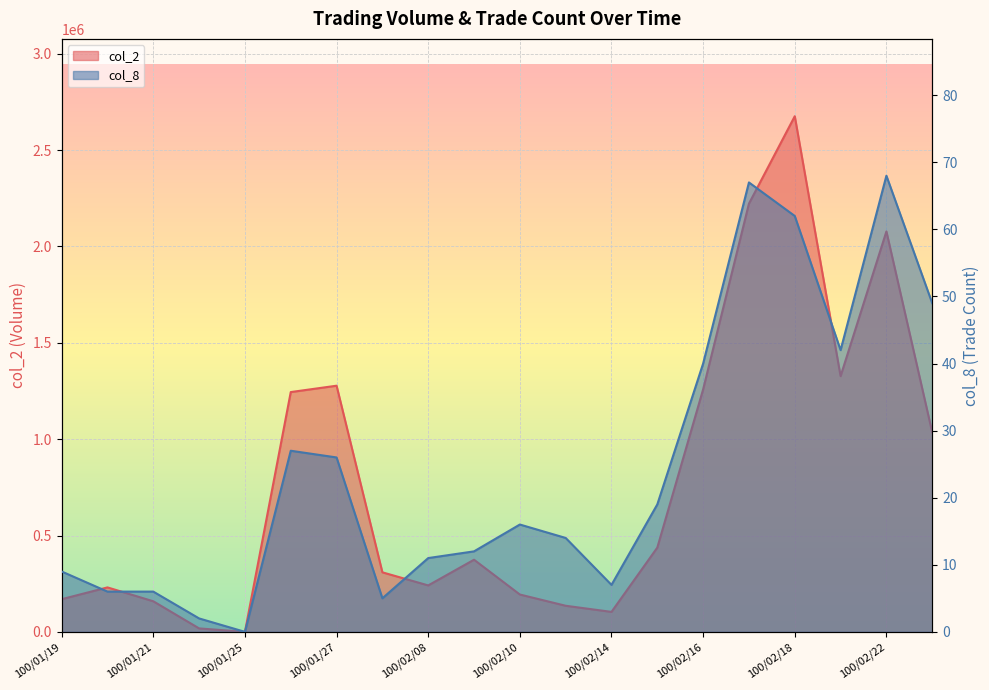

How many interior local peaks does the col_2 series have?

5